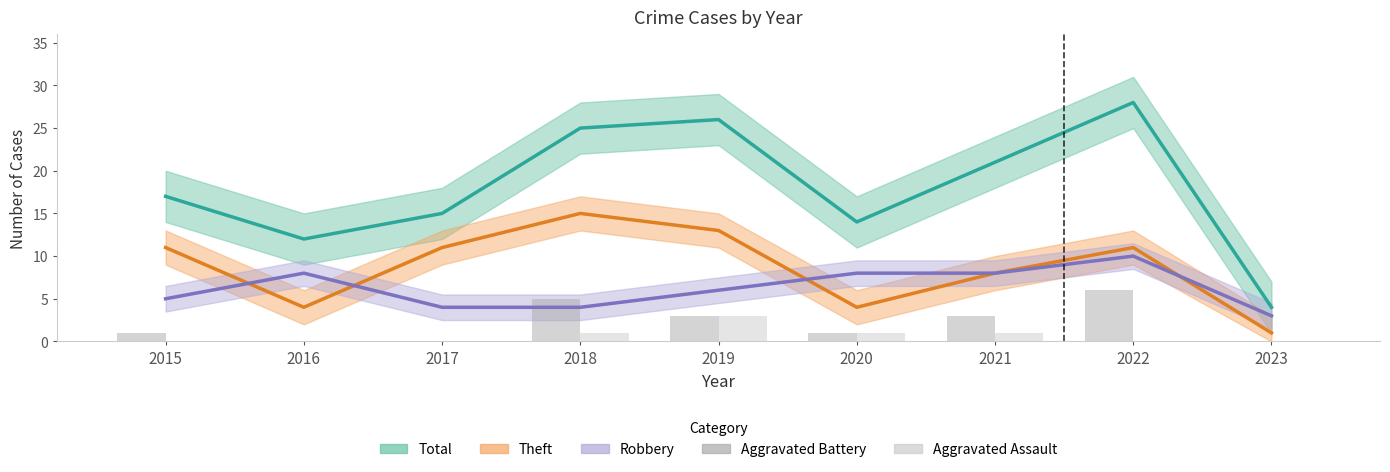

How many bars are there in each group?

2